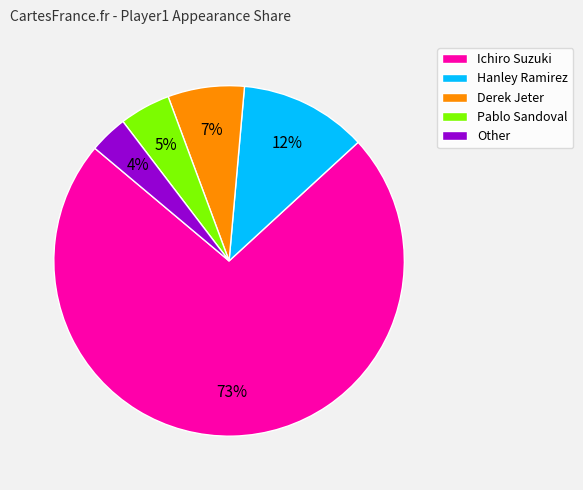

Approximately how many times larger is the value at Pablo Sandoval compared to Ichiro Suzuki?

0.1